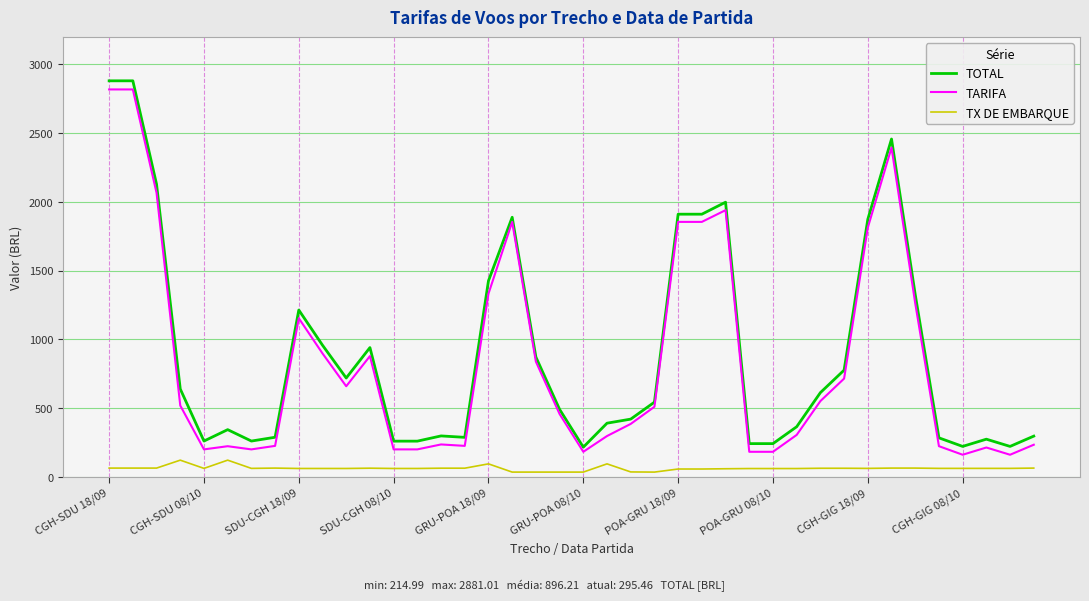

Which series has the largest range (max minus min)?

TOTAL